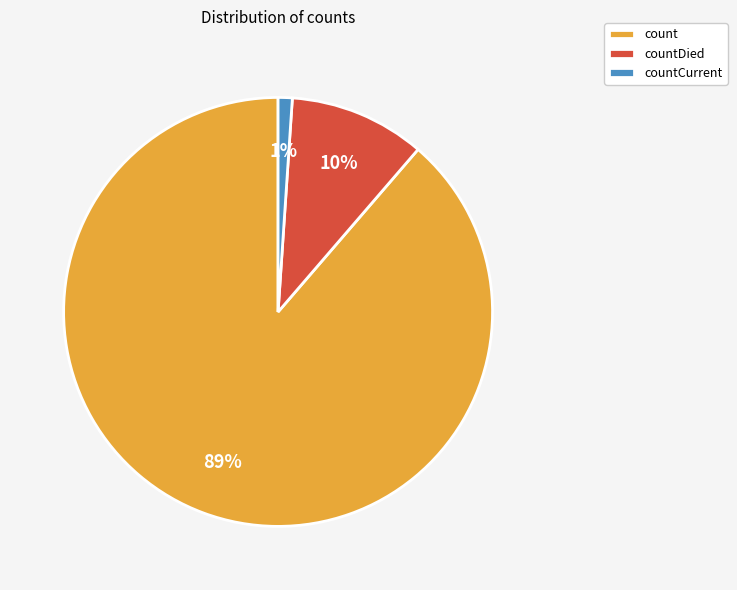

How many segments does this pie chart have?

3